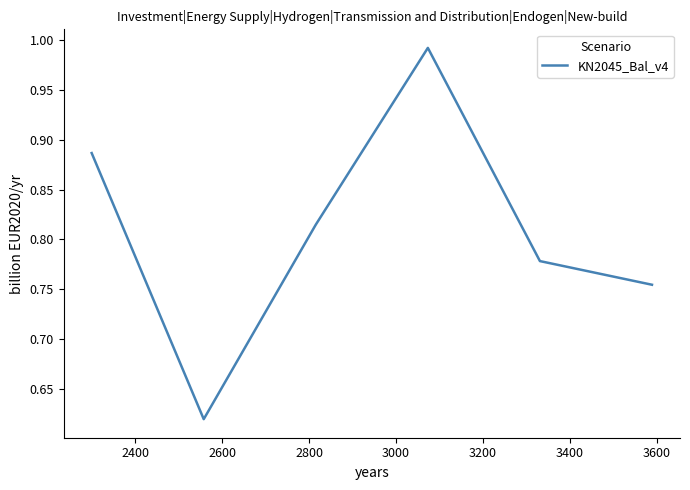

What is the difference between the second highest and minimum values?

0.3